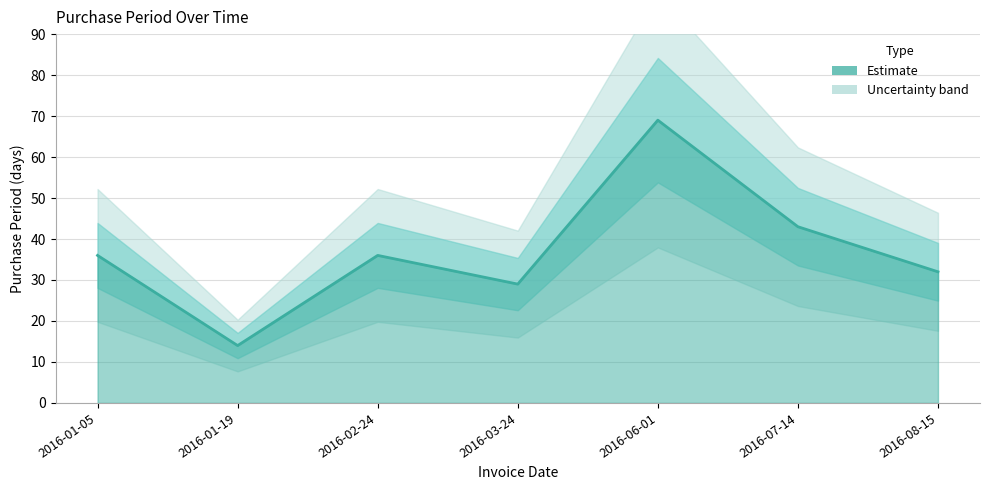

What is the difference between the second highest and minimum values?

29